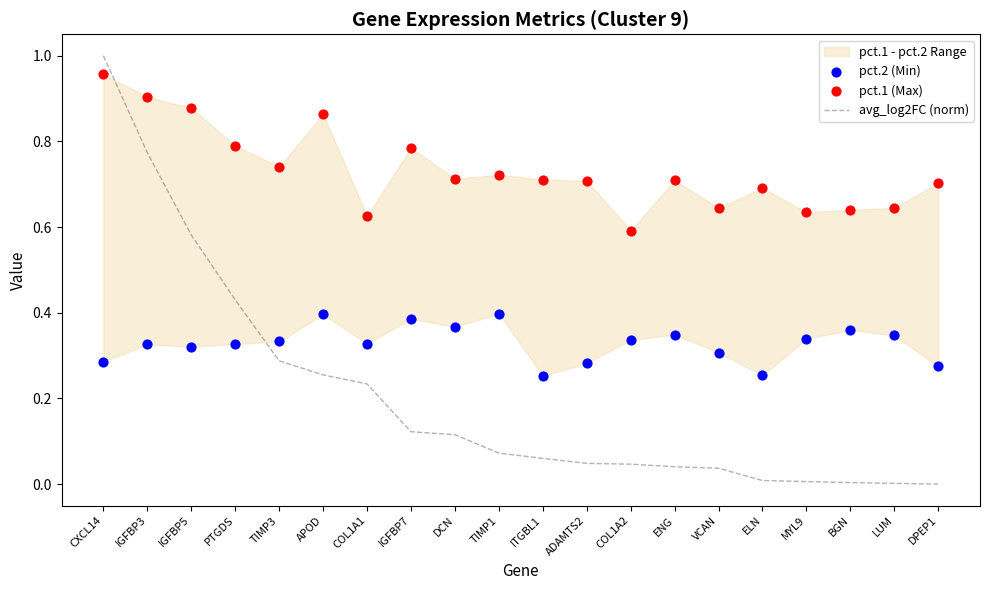

What is the total value across all series at TIMP1?

1.2